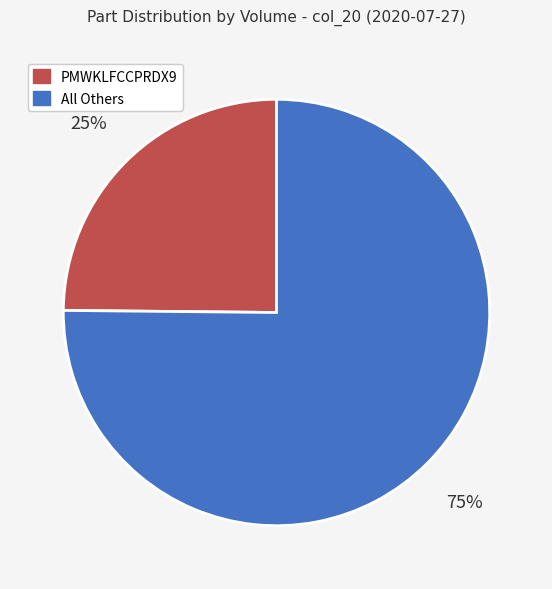

How many segments does this pie chart have?

2